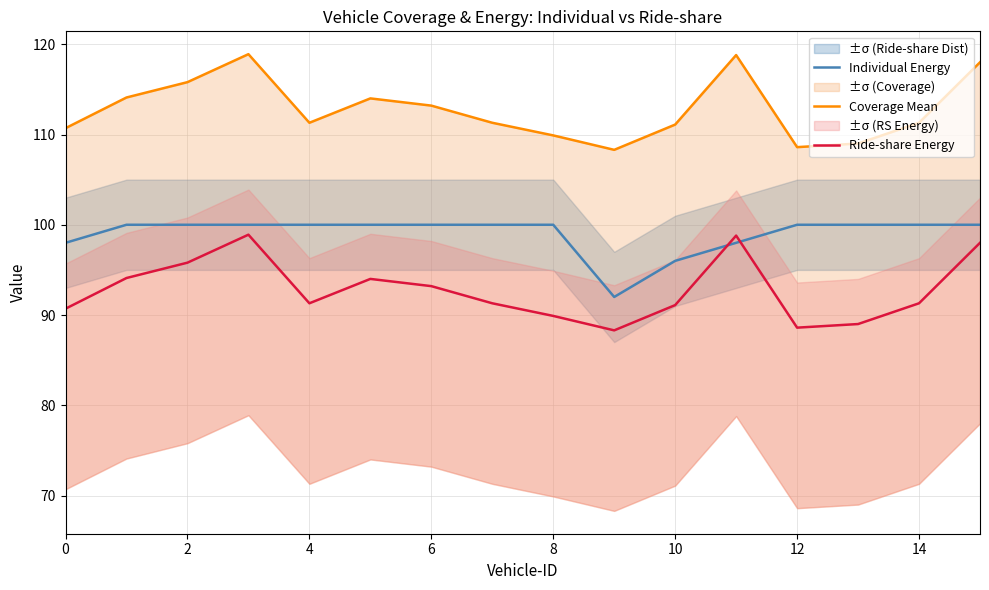

True or false: Coverage Mean and Individual Energy cross at least once.

False